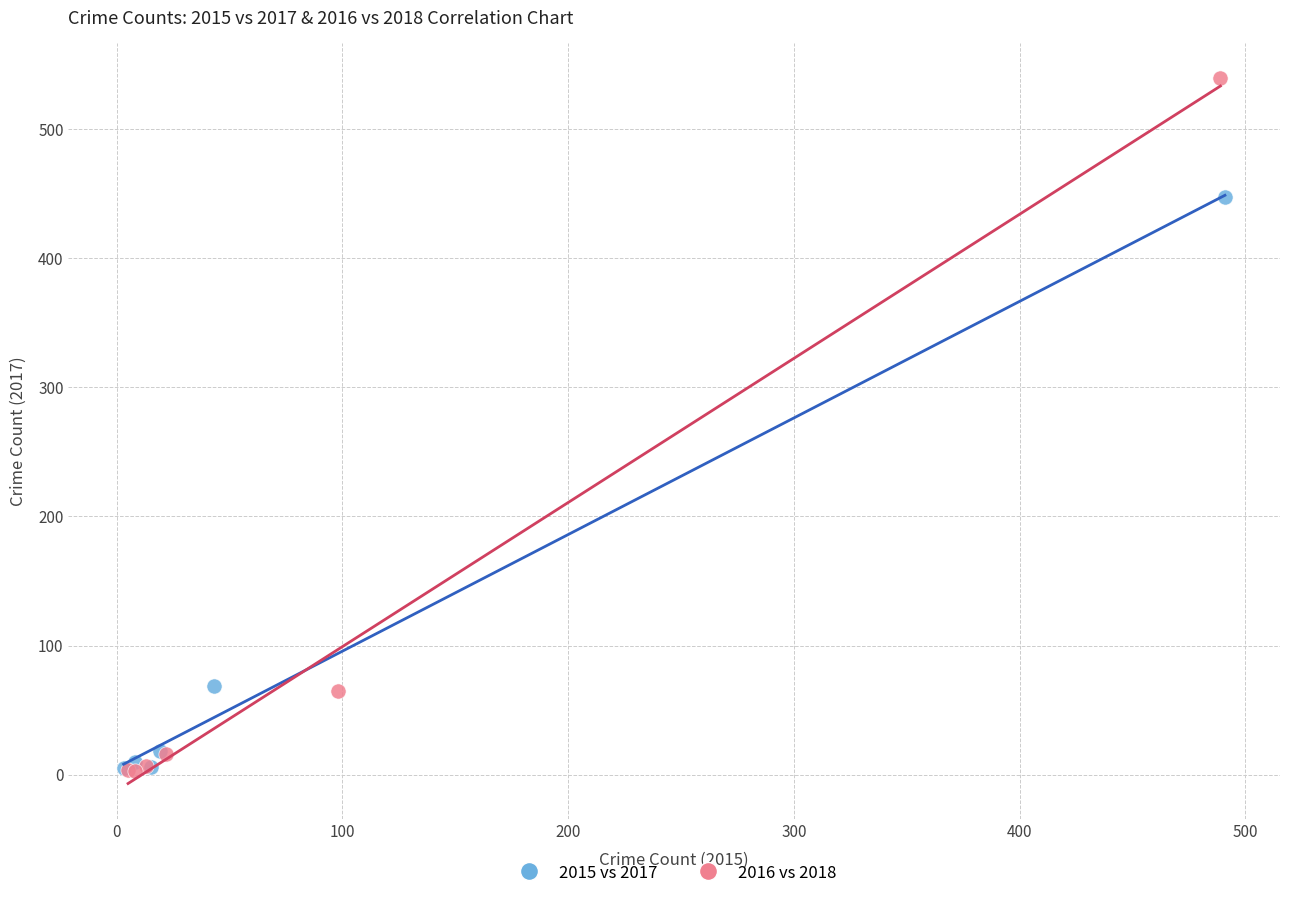

Which series has the widest spread of Y values?

2016 vs 2018